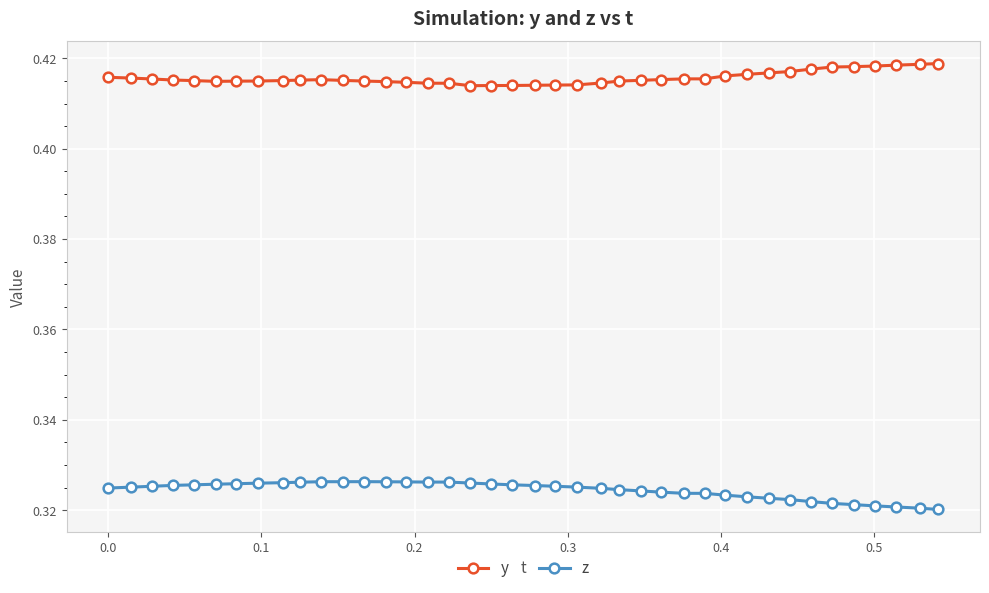

True or false: z has more than 0 points higher than both neighbors.

True